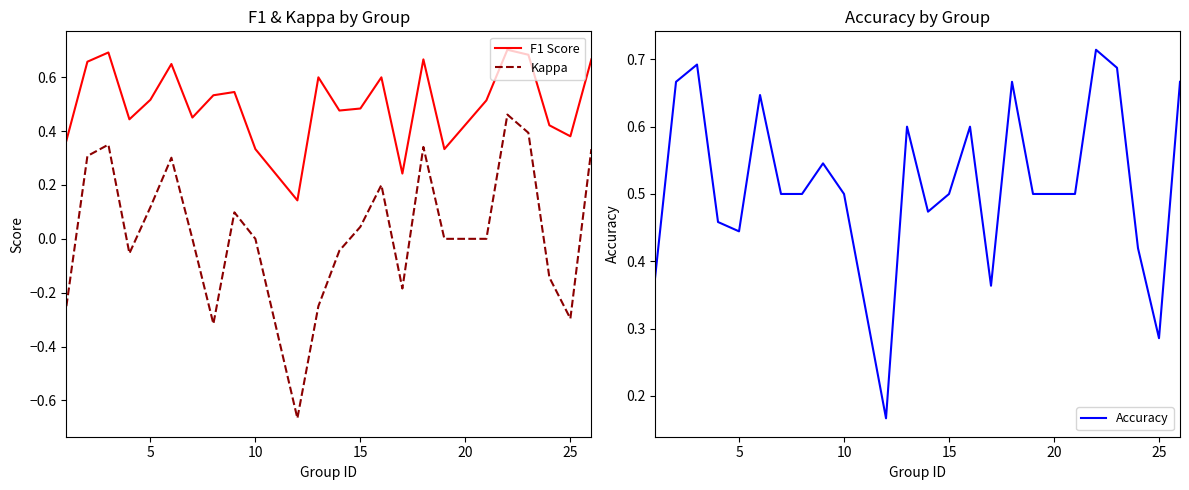

True or false: Accuracy and Kappa cross at least once.

False